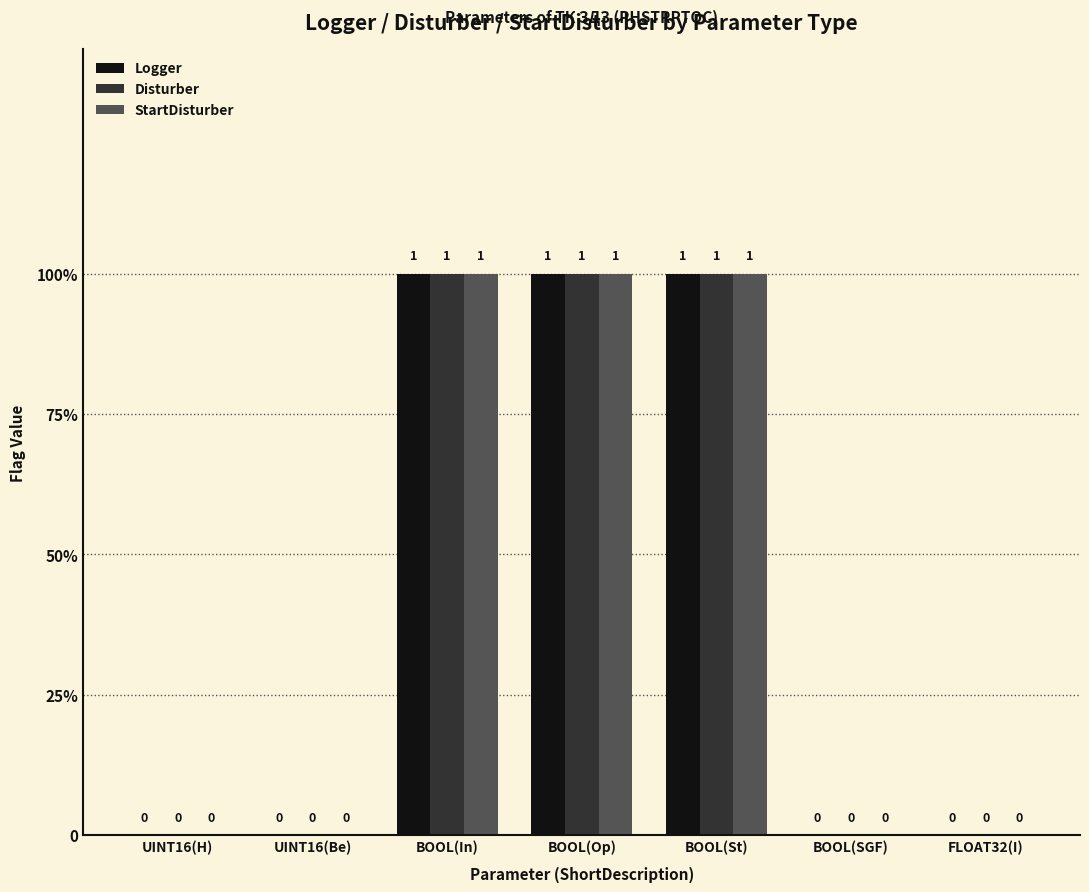

What is the maximum value for Logger?

1